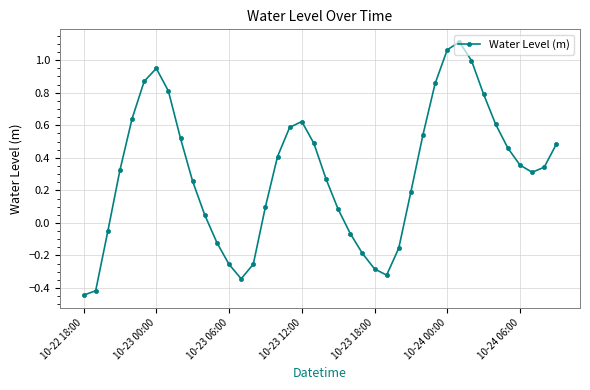

What is the difference between the maximum and minimum values?

1.6